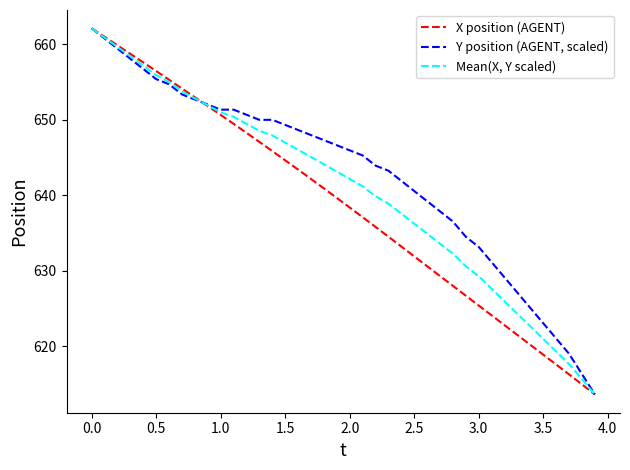

Is this an area chart (filled region under the line)?

No